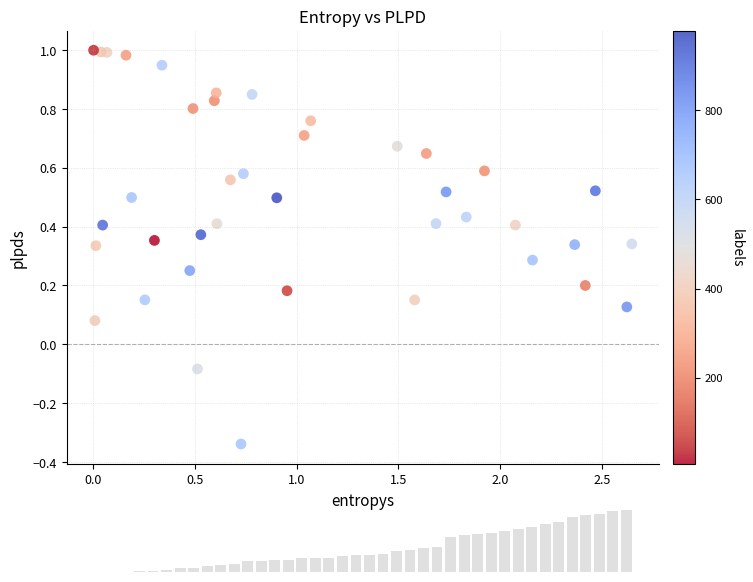

What is the range of X values (max minus min)?

2.6